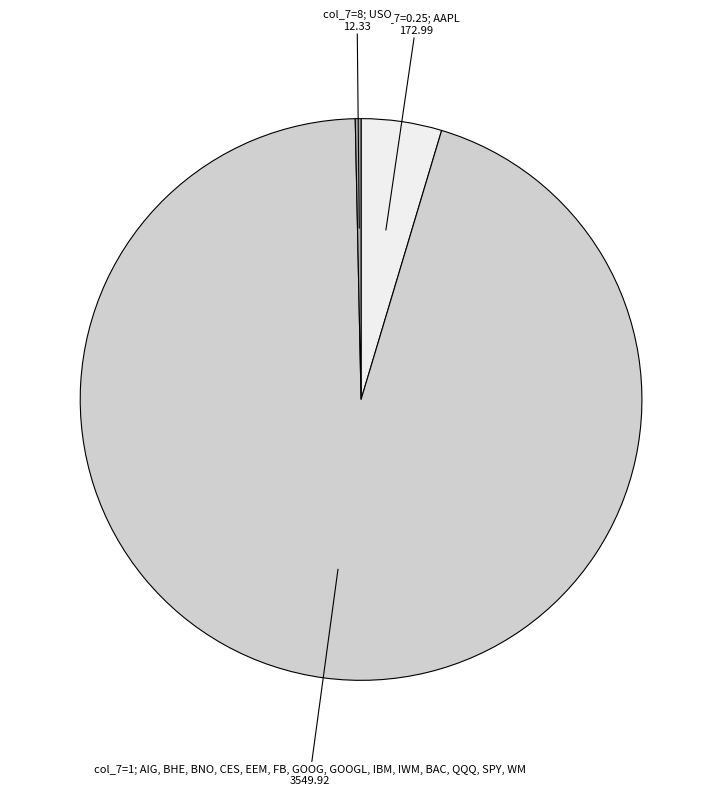

How many slices are in this pie chart?

3